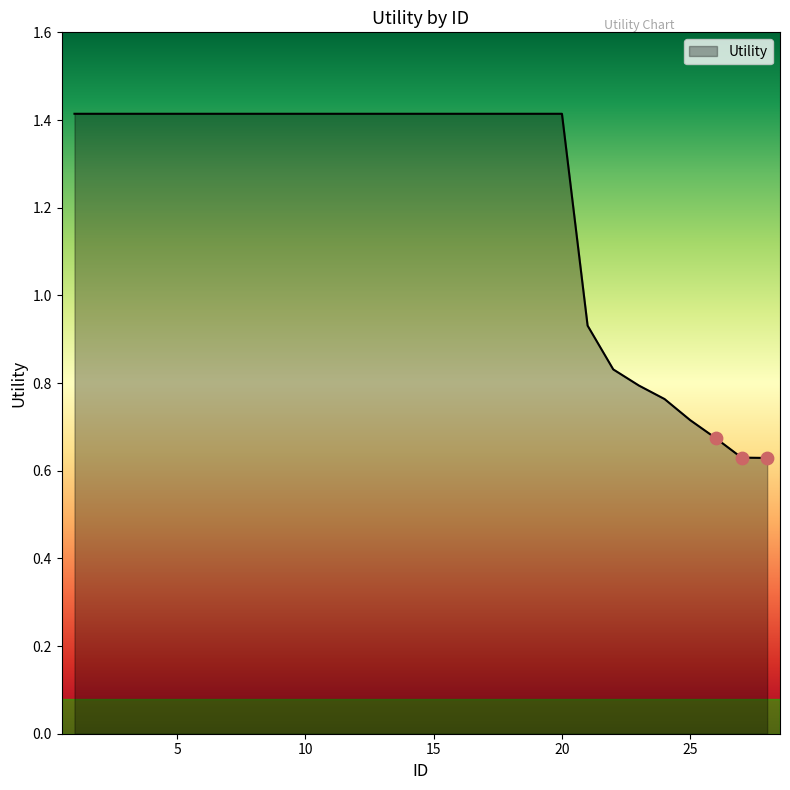

What is the maximum value shown in the chart?

1.4